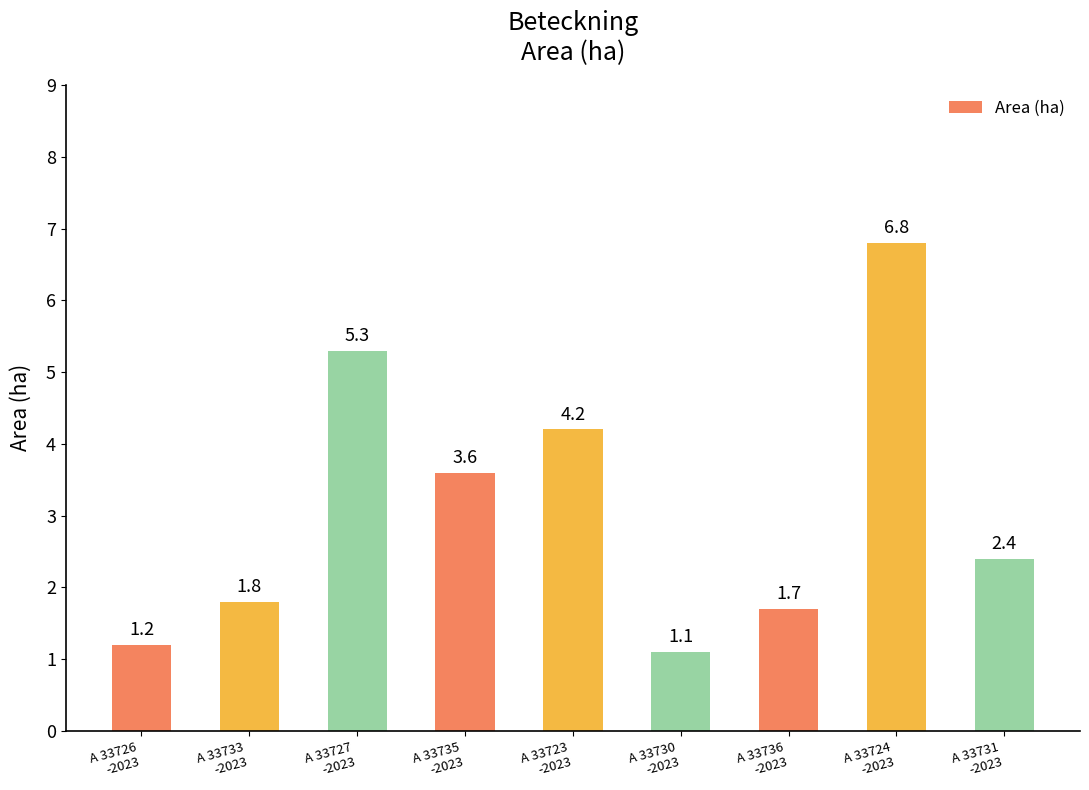

Reading right to left, transcribe all the data shown in this chart.

2.4	6.8	1.7	1.1	4.2	3.6	5.3	1.8	1.2